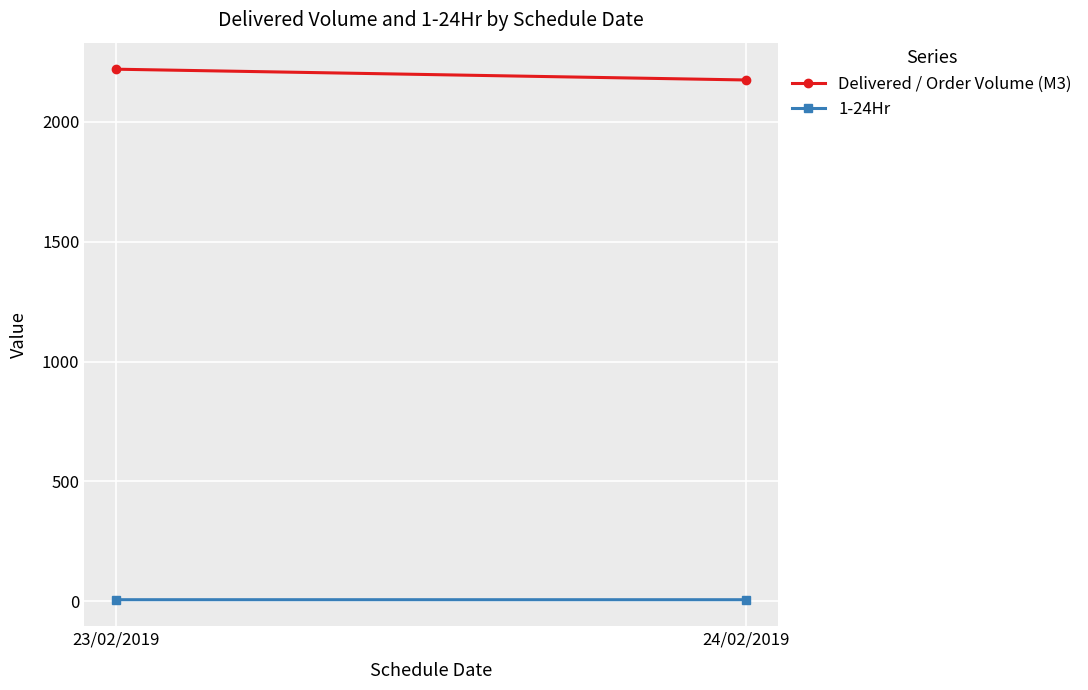

Reading left to right, what are all the values shown in this chart?

Delivered / Order Volume (M3): 23/02/2019=2219.5	24/02/2019=2174.5
1-24Hr: 23/02/2019=6.4	24/02/2019=6.4